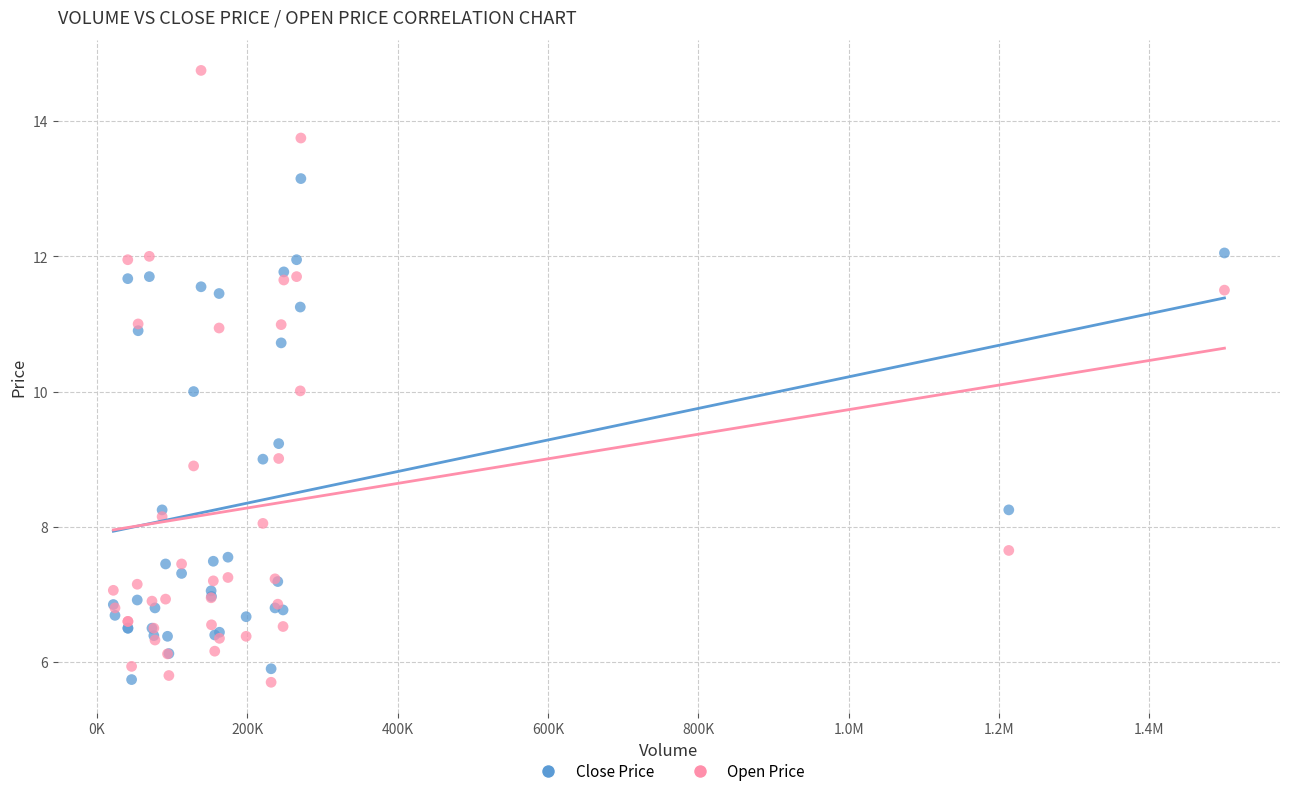

Which series contains the highest Y value?

Open Price